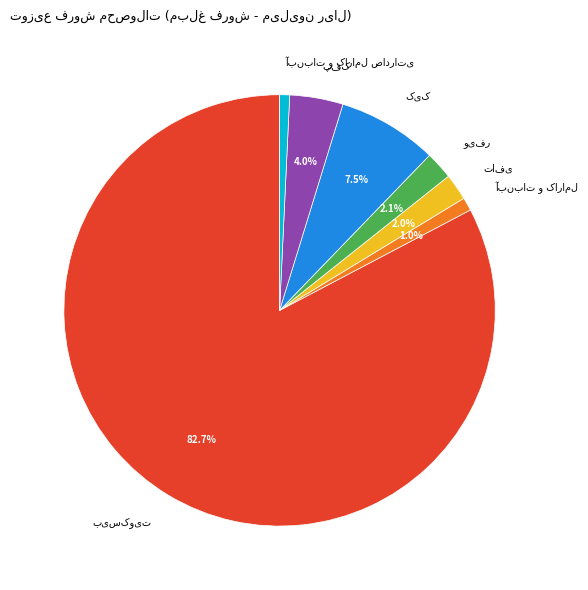

Is there a majority slice in this chart?

Yes